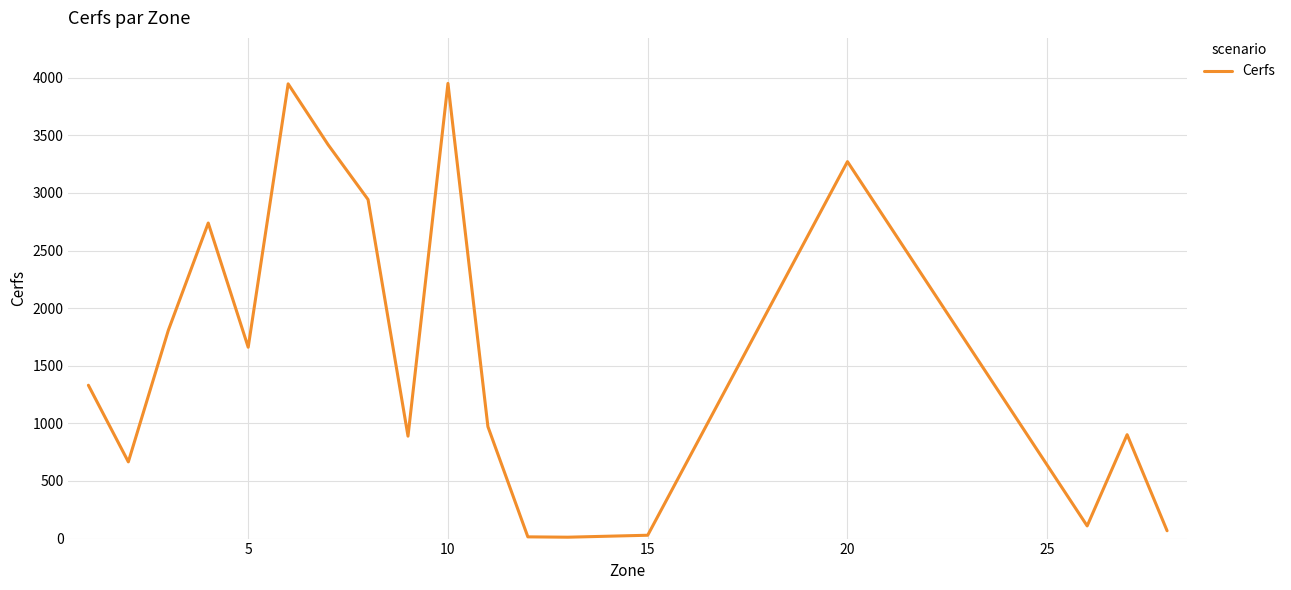

What is the difference between the maximum and minimum values?

3939